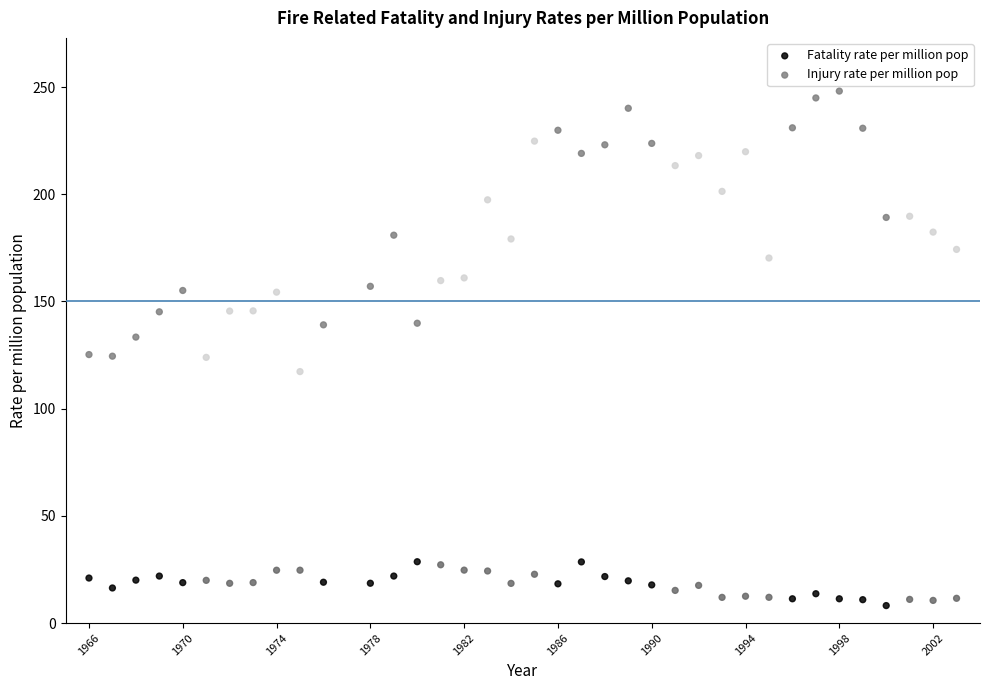

What is the X range (max minus min) for the scatter plot?

37.0